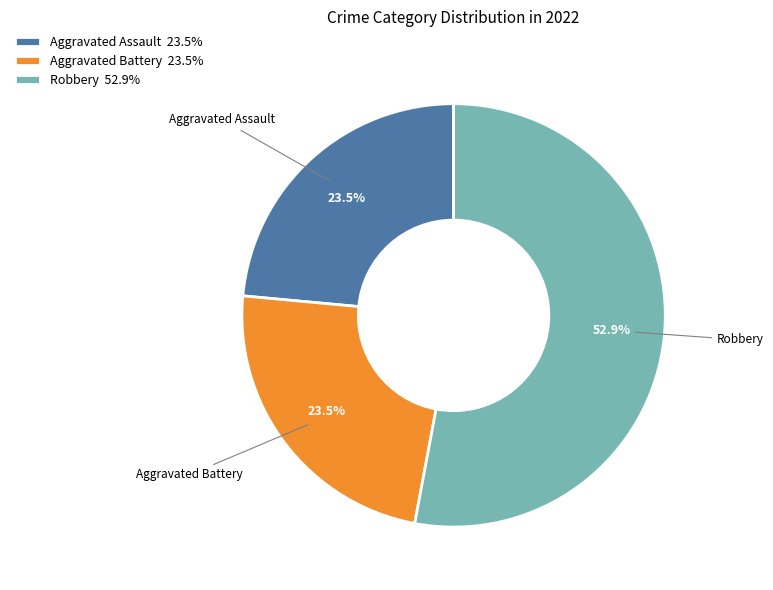

Which category accounts for the majority?

Robbery 52.9%